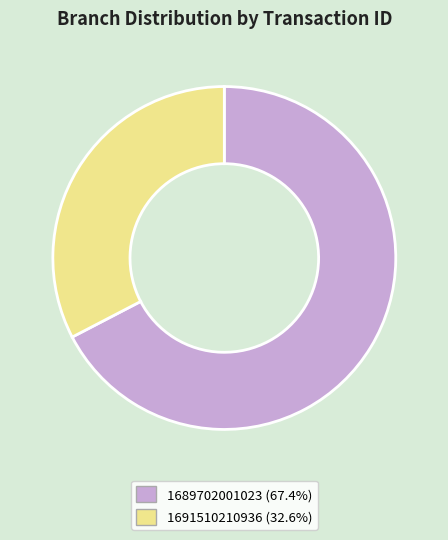

Is the sum of 1691510210936 and 1689702001023 greater than half?

Yes